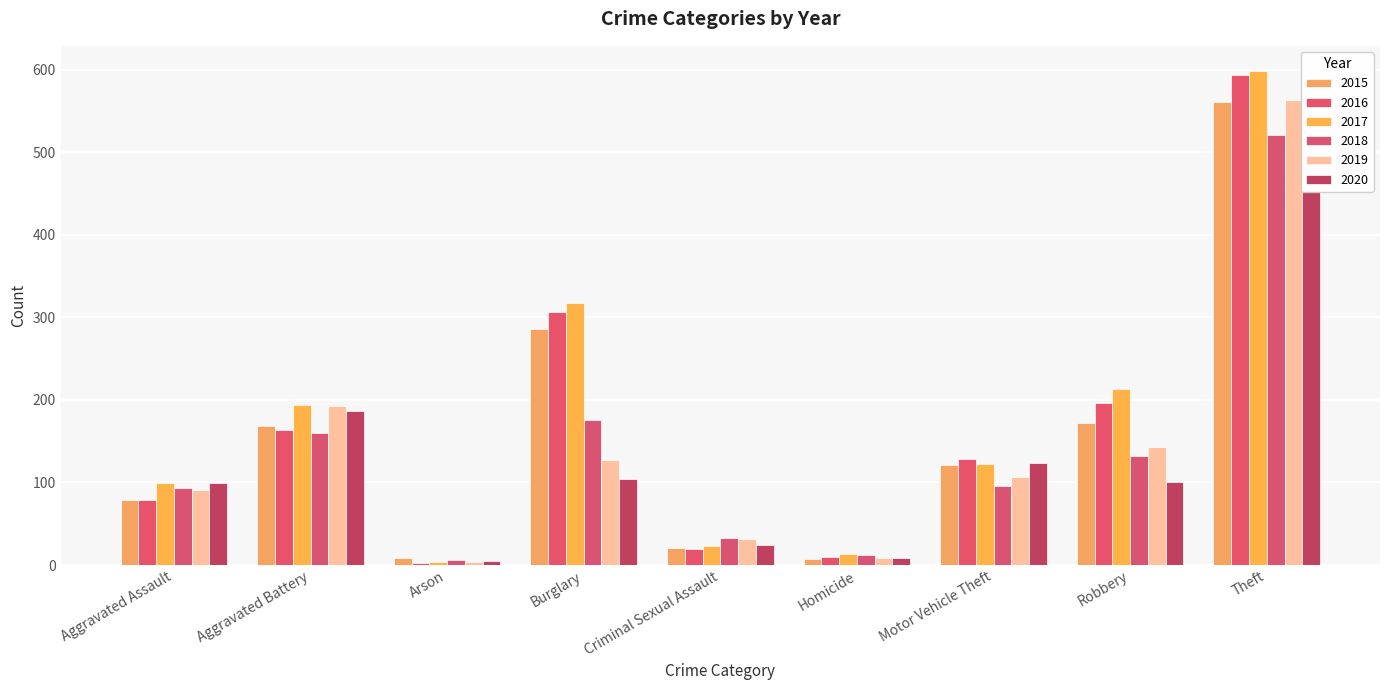

List the series in order of their peak value, lowest first.

2020, 2018, 2015, 2019, 2016, 2017